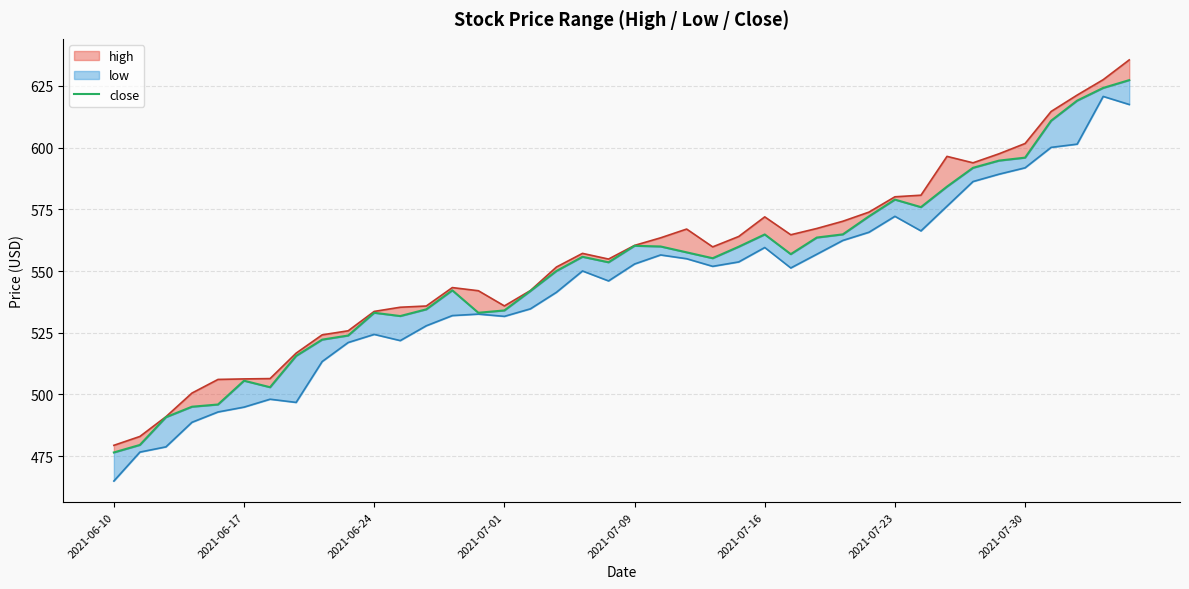

Reading left to right, what are all the values shown in this chart?

476.5	479.5	490.8	495.0	495.9	505.5	502.9	515.6	522.2	523.9	533.1	531.8	534.5	542.2	533.1	534.0	541.9	550.0	555.8	553.5	560.2	560.0	557.6	555.2	559.9	564.8	556.8	563.6	564.9	572.1	579.0	575.9	584.2	591.8	594.8	596.0	610.9	619.1	624.2	627.4